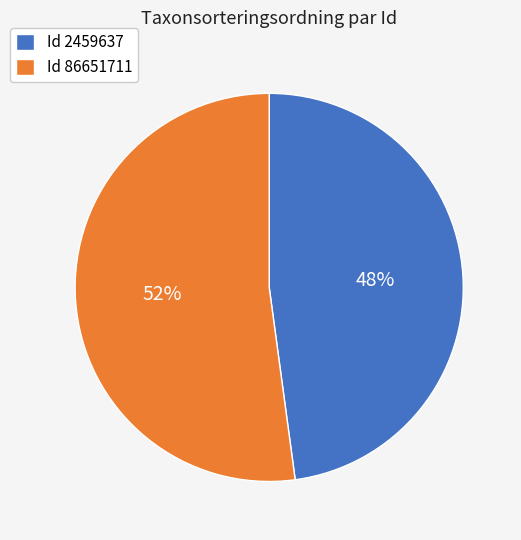

The Id 86651711 slice represents 63% of the pie. True or false?

False